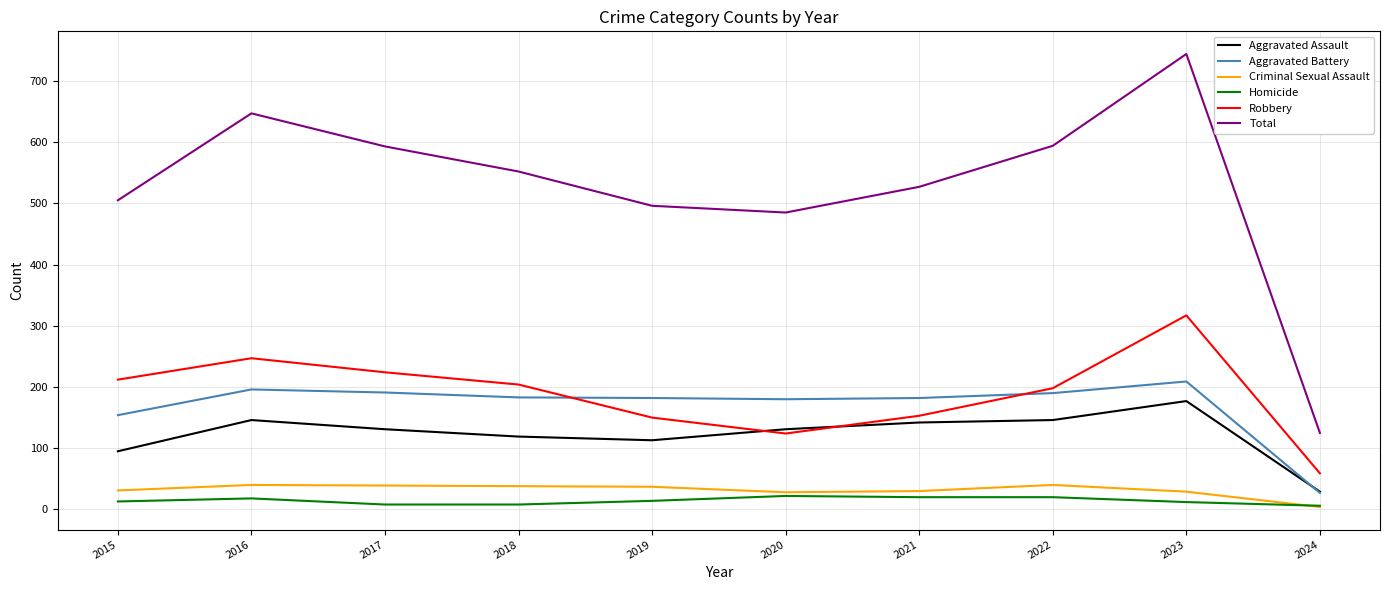

True or false: Robbery and Homicide intersect in this chart.

False